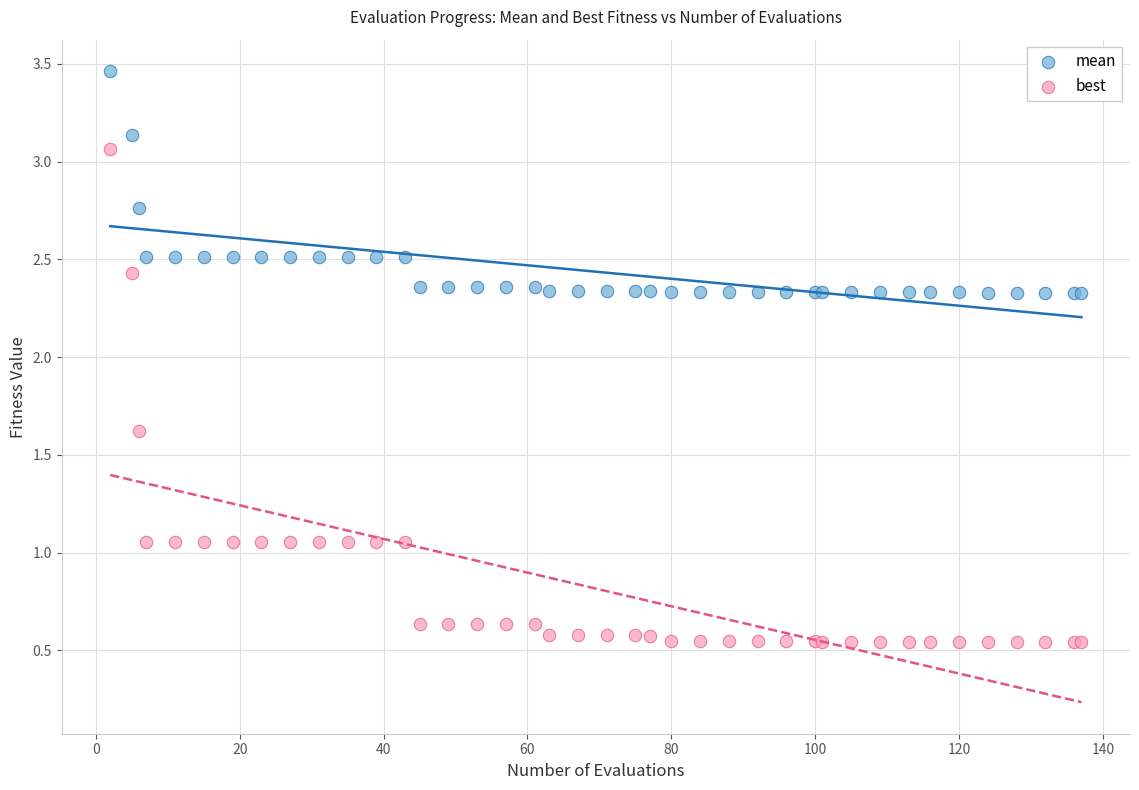

What is the X range (max minus min) for the scatter plot?

135.0